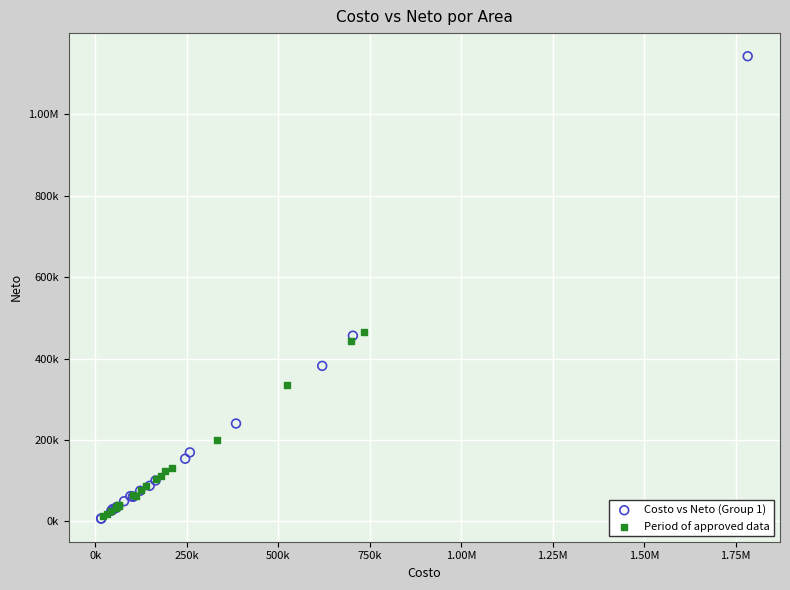

What are all the series names shown in the legend?

Costo vs Neto (Group 1), Period of approved data